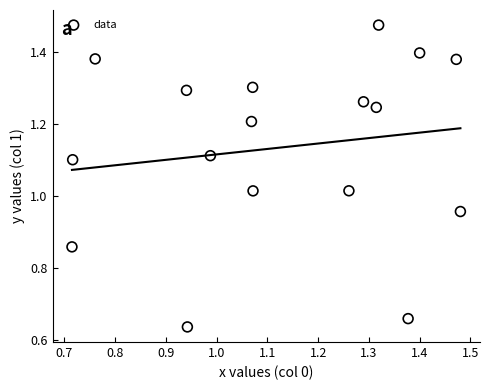

What is the range of Y values (max minus min)?

0.8